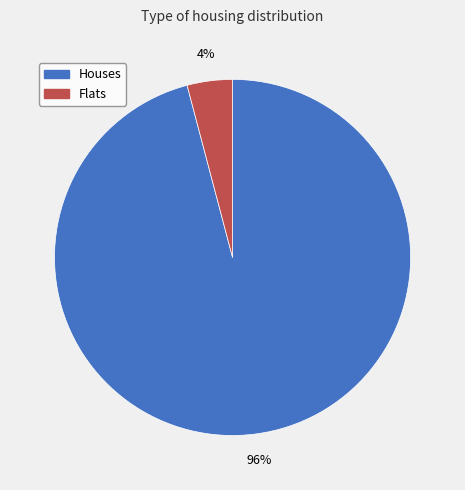

To the nearest percent, what is the difference between the largest and smallest slice percentages?

92%